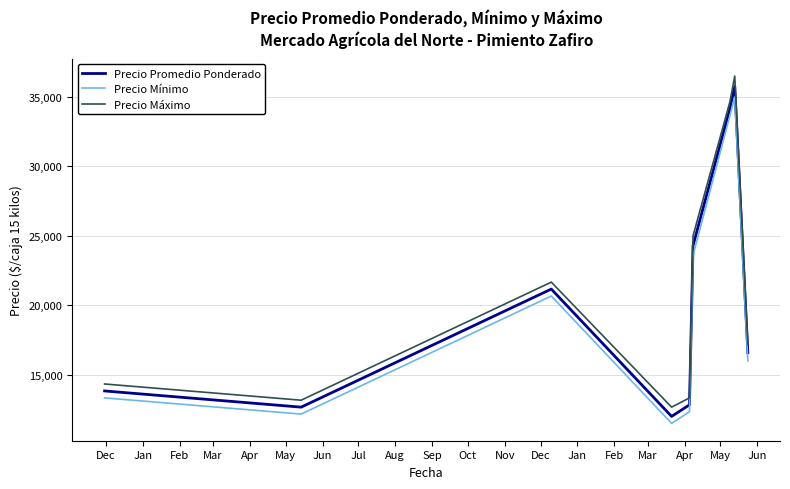

Which series has the largest range (max minus min)?

Precio Máximo